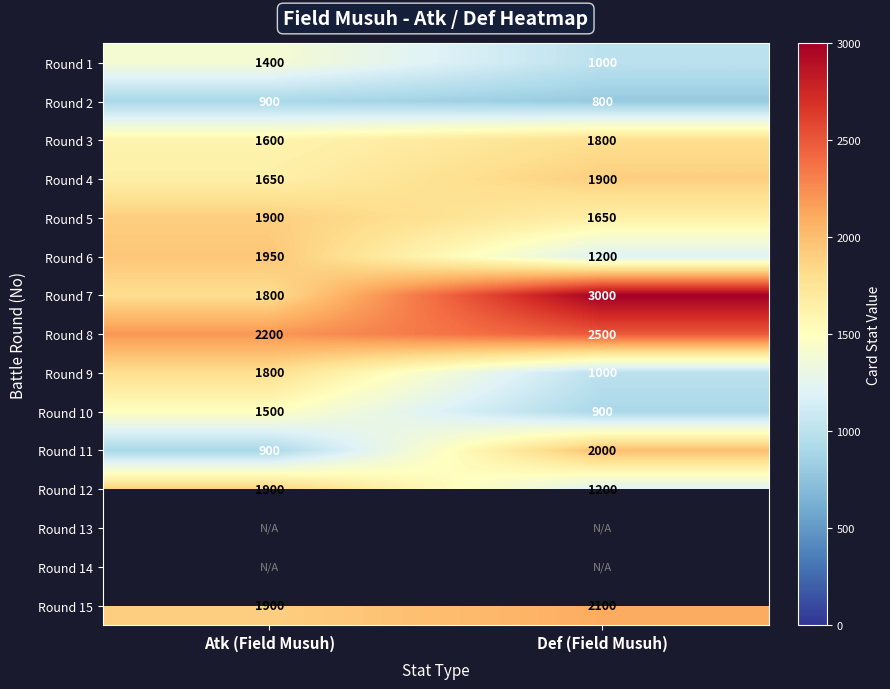

How many categories are shown in the chart?

2